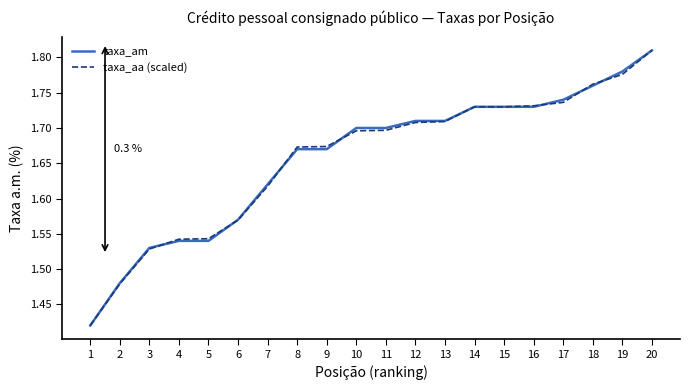

Is the value of taxa_am at 13 greater than the value of taxa_aa (scaled) at 2?

Yes